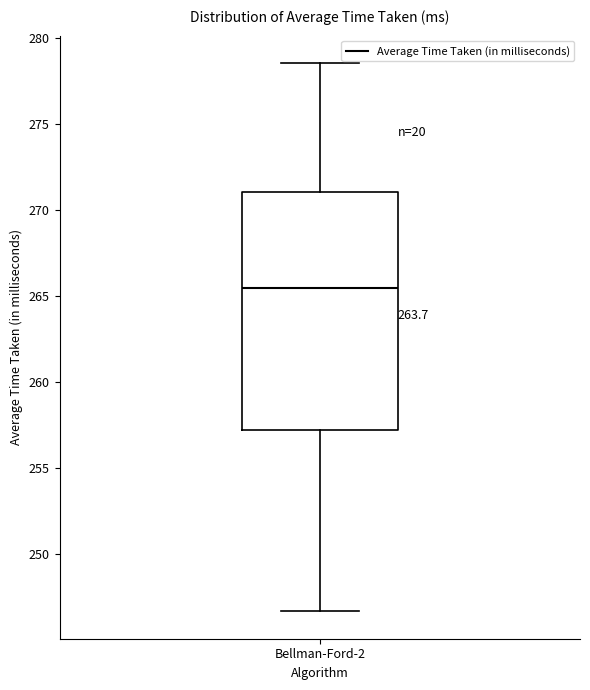

Transcribe this box plot: give where the median line is, the range the box spans, and where the two whiskers end, as read against the y-axis. The values are not printed on the chart, so give them approximately, as read against the axis.

median 265.5, box 257.0 to 271.0, whiskers 246.5 to 278.5